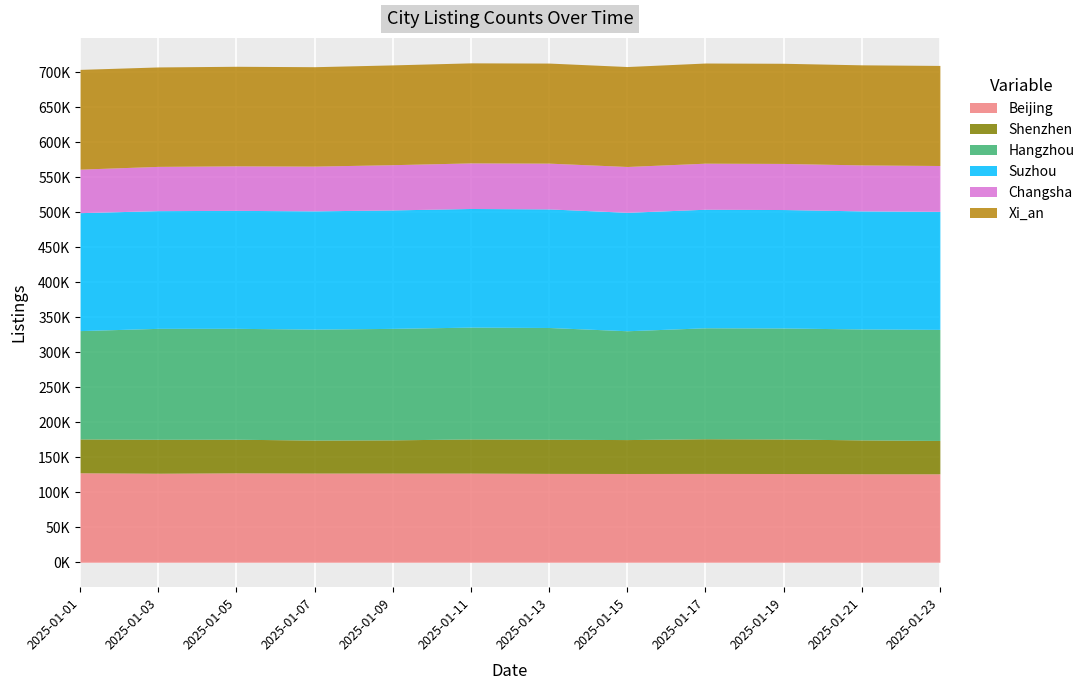

How many data points in Beijing are less than 127115?

6